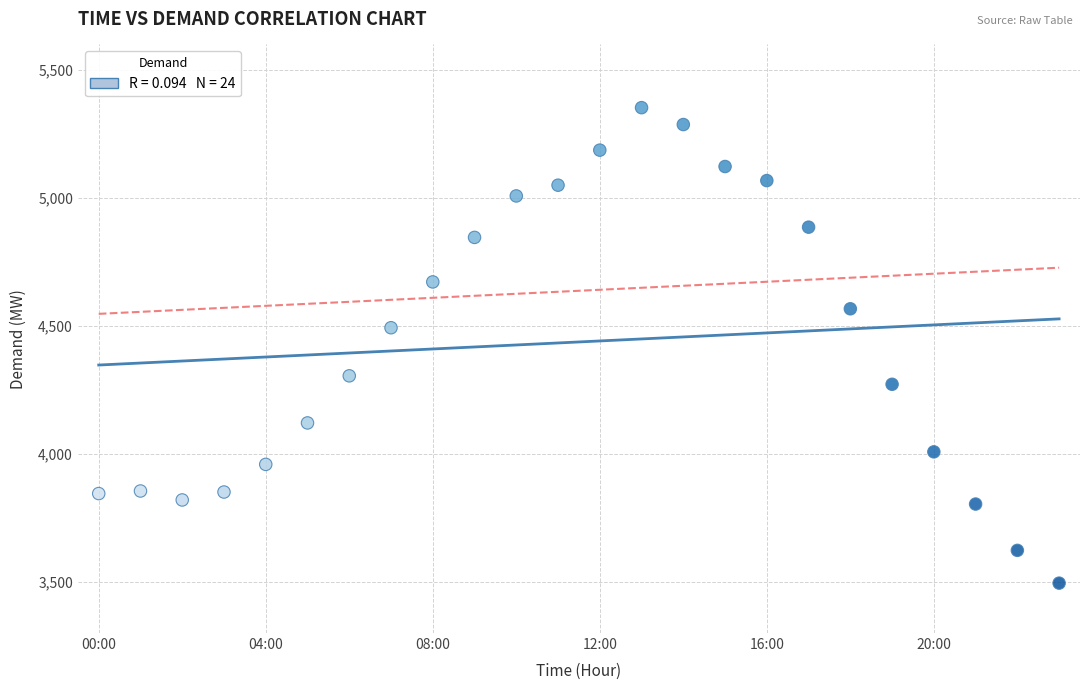

What Y value in the scatter plot is closest to 4424?

4493